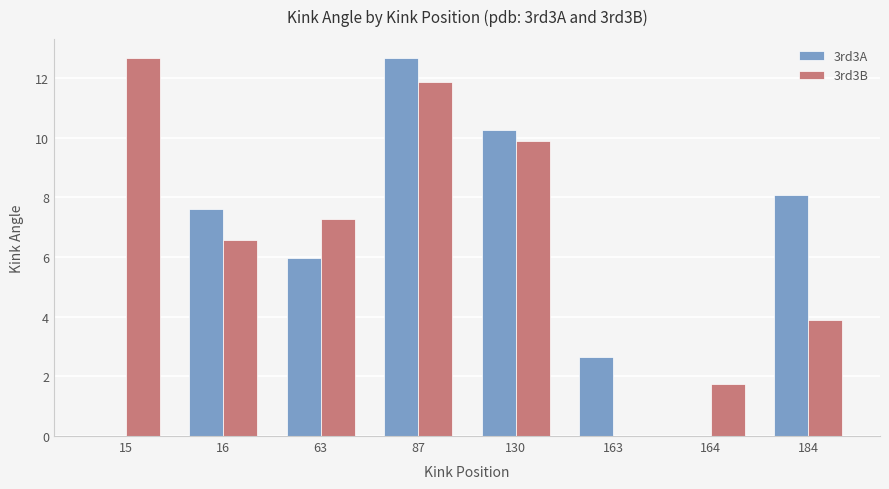

The 3rd3A series shows 0.0 at 164. True or false?

True